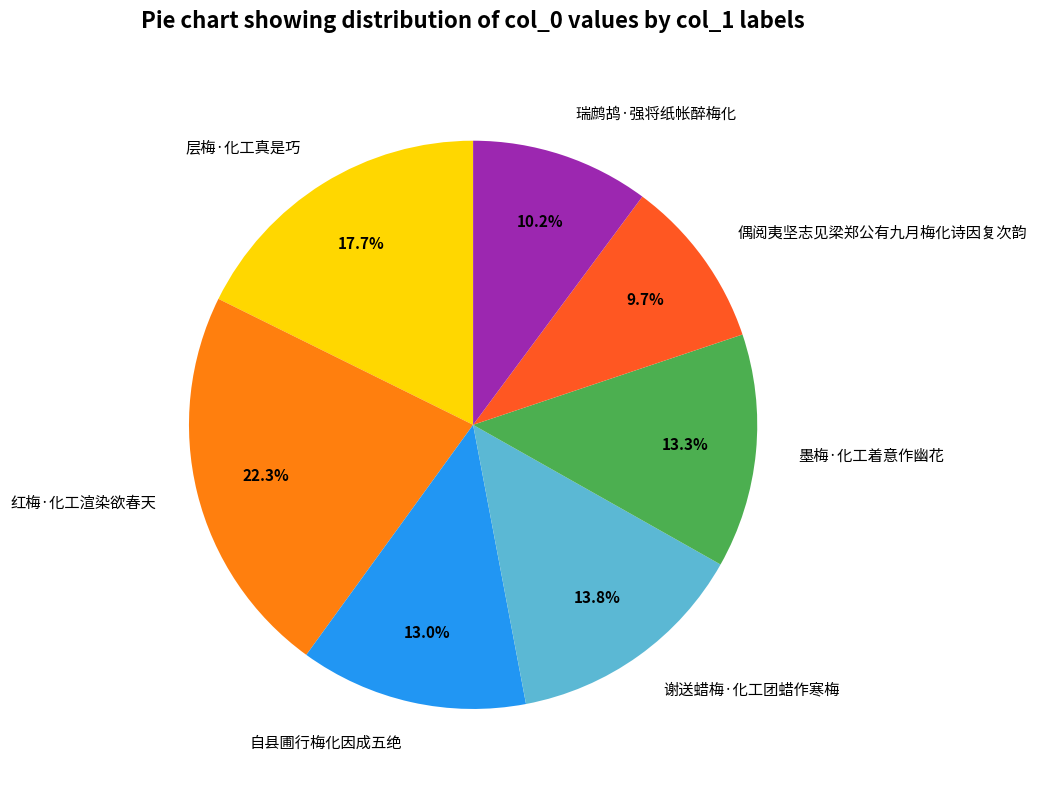

To the nearest percent, what is the difference between the largest and smallest slice percentages?

13%